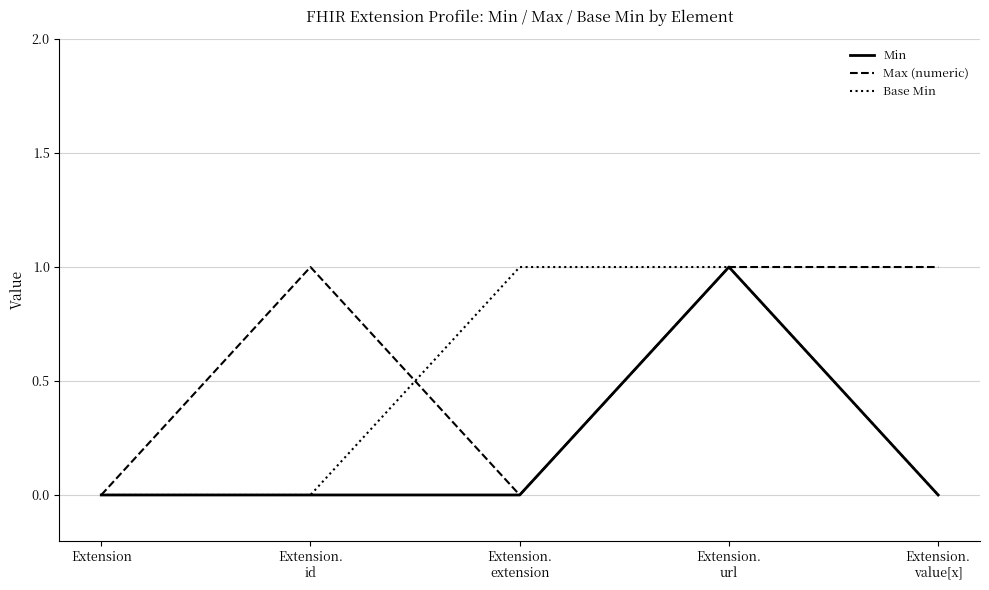

What are all the series names shown in the legend?

Min, Max (numeric), Base Min